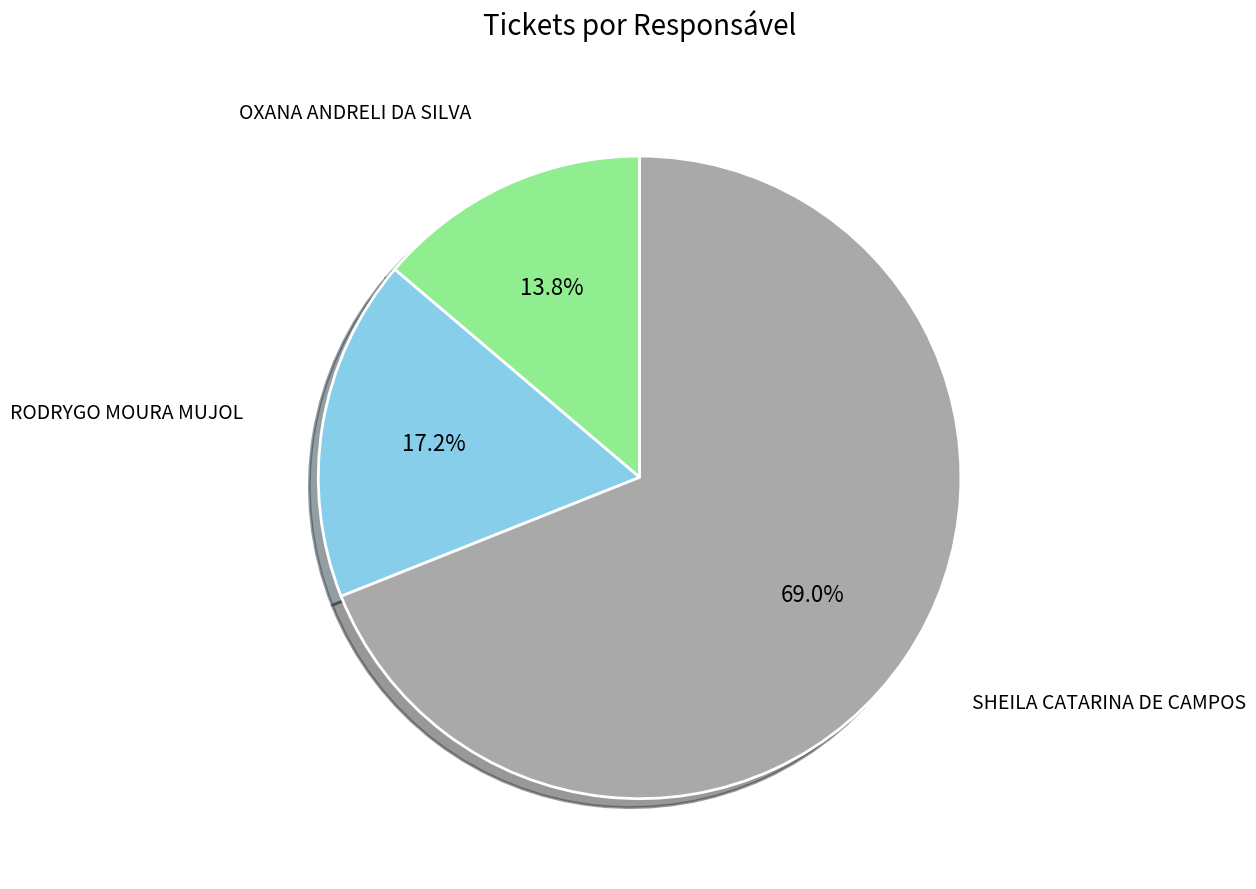

The OXANA ANDRELI DA SILVA slice represents 20% of the pie. True or false?

False